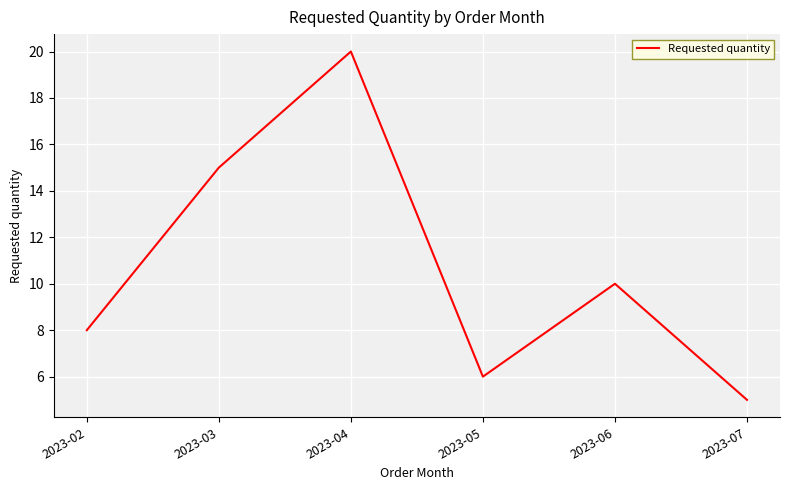

Reading left to right, what are all the values shown in this chart?

2023-02=8	2023-03=15	2023-04=20	2023-05=6	2023-06=10	2023-07=5